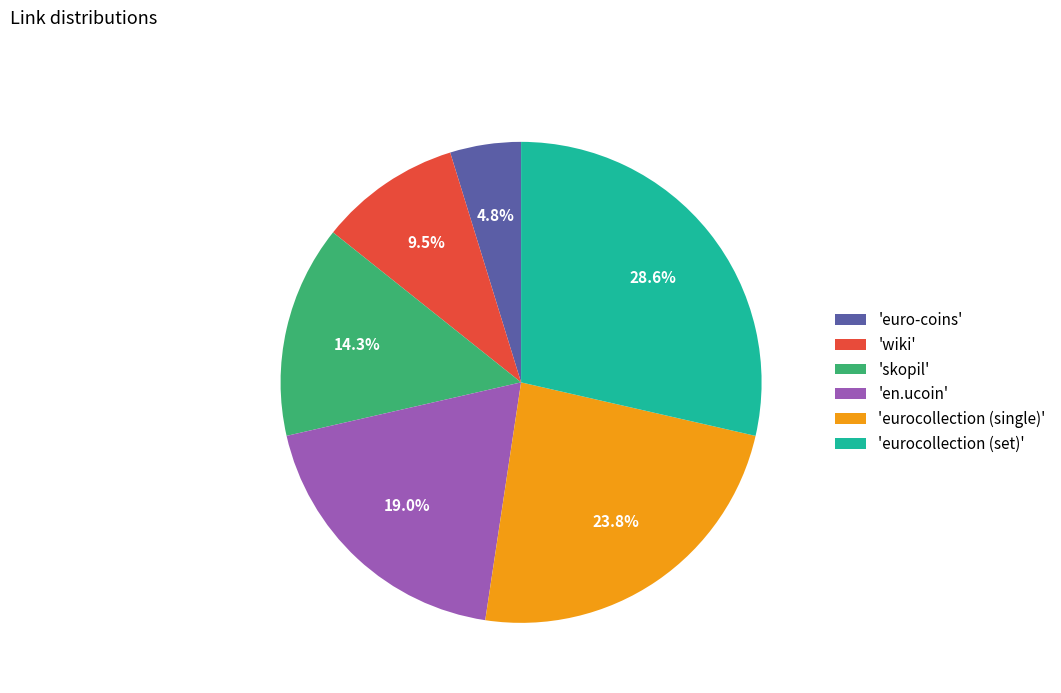

What is the total percentage of 'wiki' and 'skopil'?

23.8%